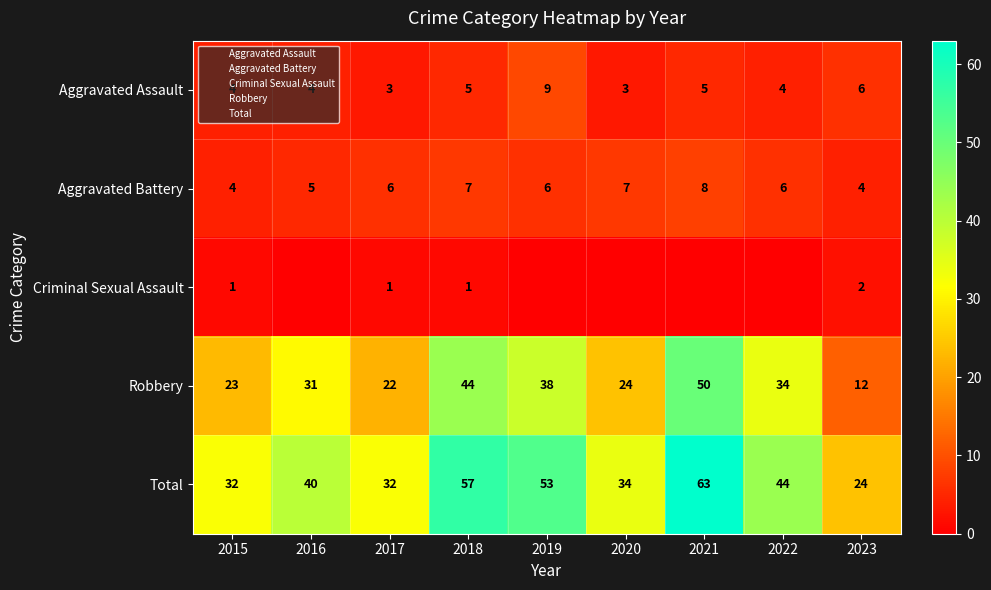

What is the sum of the Aggravated Battery values at 2022 and 2019?

12